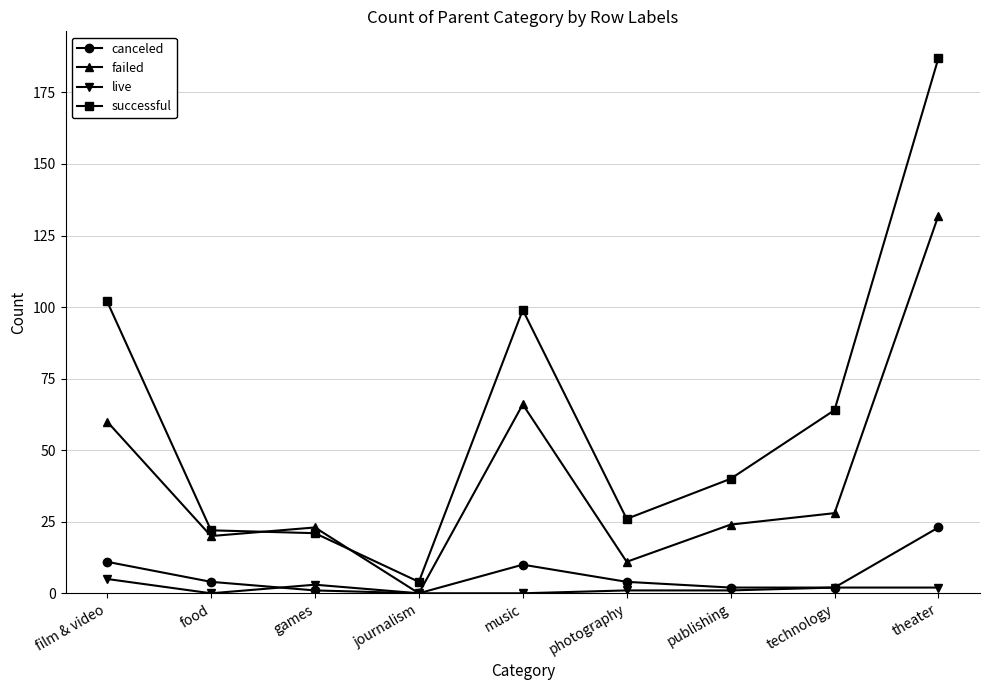

What is the sum of all successful values?

565